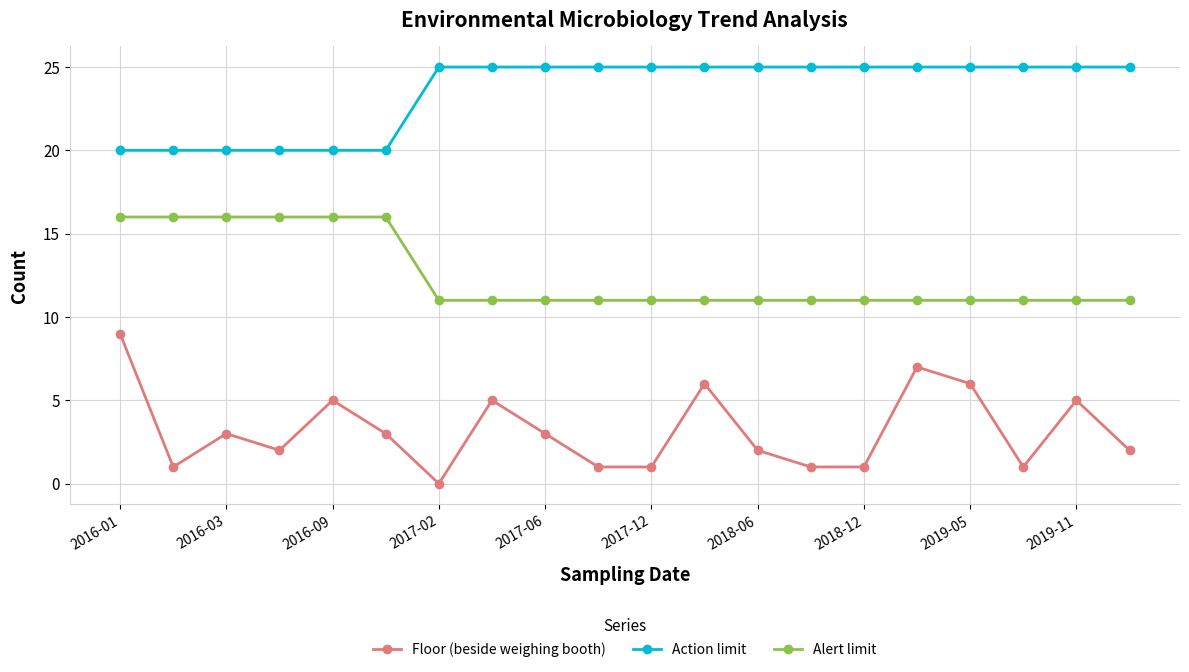

What are all the series names shown in the legend?

Floor (beside weighing booth), Action limit, Alert limit